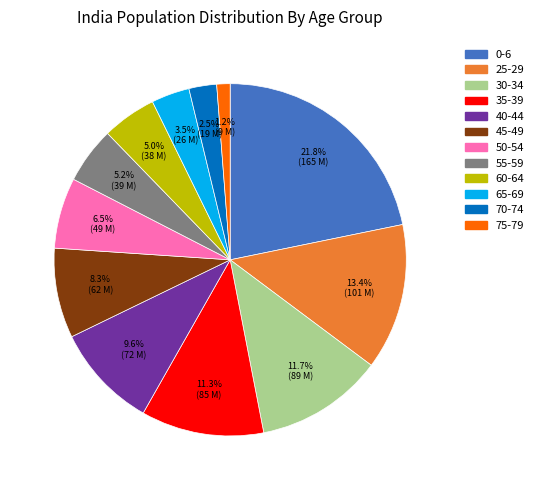

What is the ratio of the value at 60-64 to the value at 70-74?

2.0